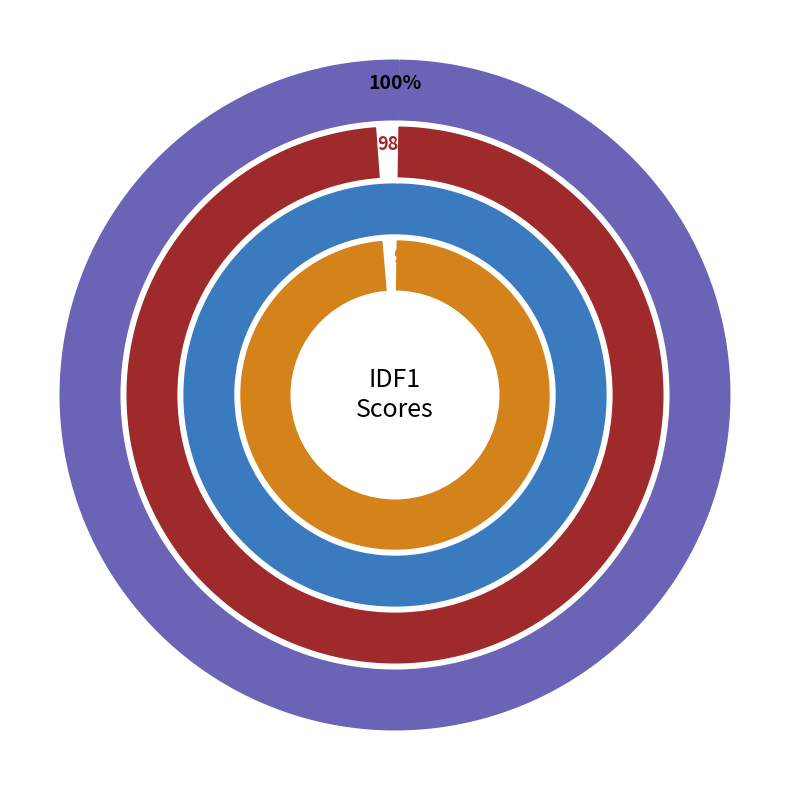

Is it true that KITTI-17 is 16% of the pie?

True